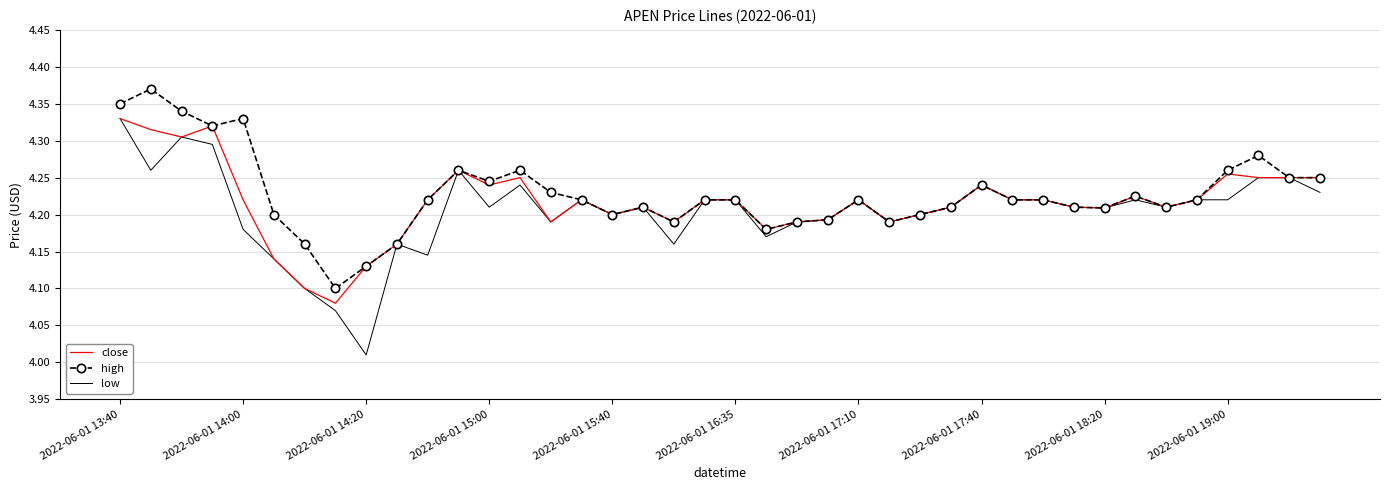

Which series has the widest spread of values?

low